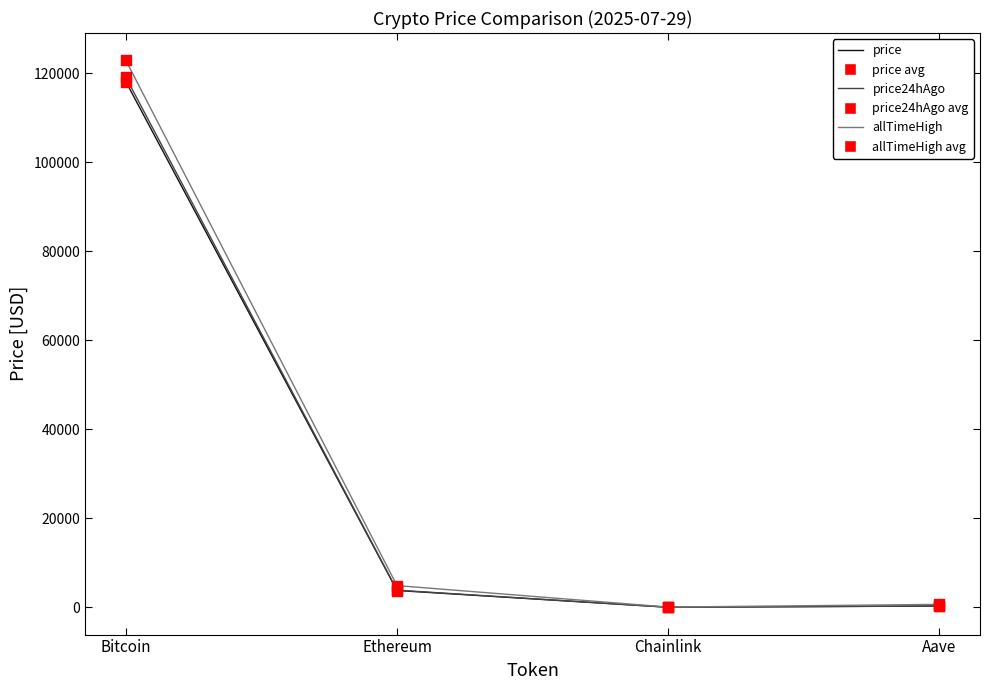

Which series has the largest range (max minus min)?

allTimeHigh